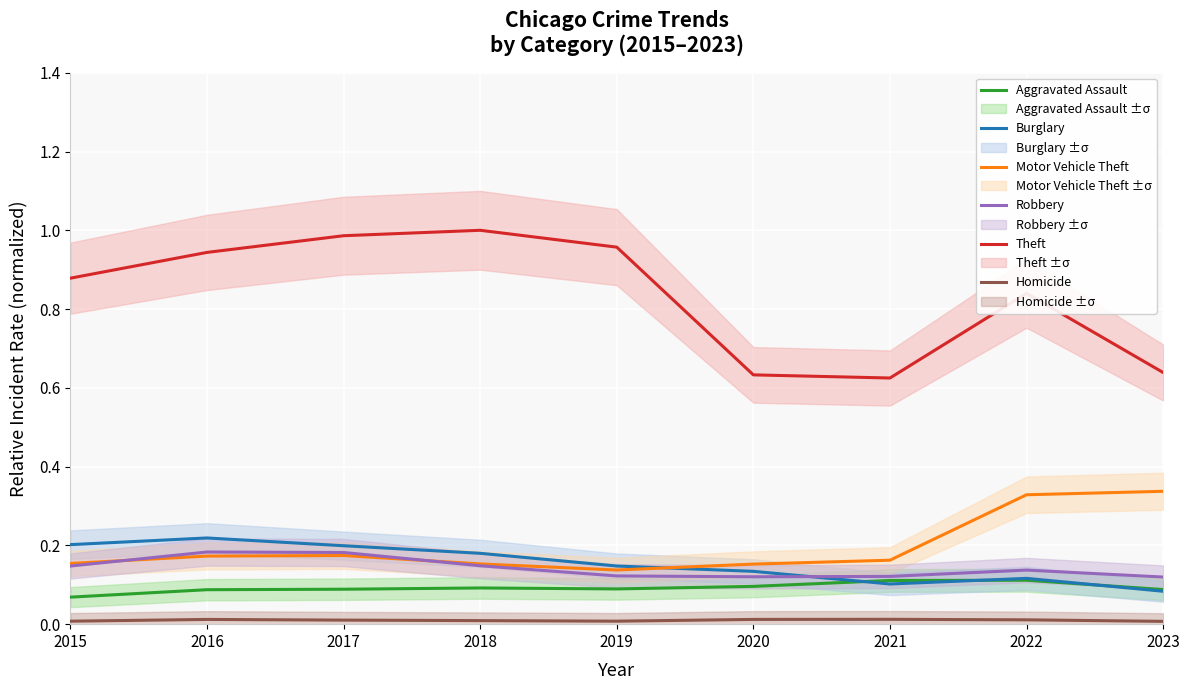

Is it true that Robbery equals 0.2 at 2018?

False